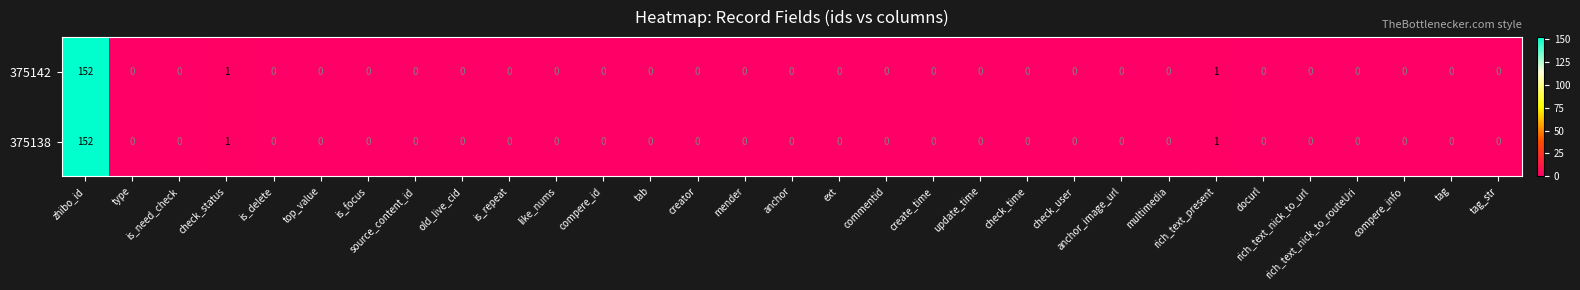

What is the difference between the maximum and second lowest values in the 375142 series?

152